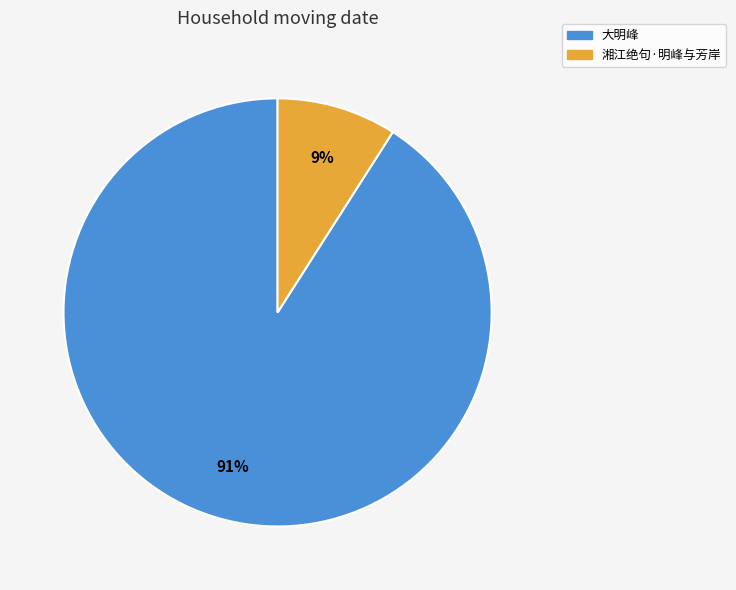

Which has a higher value, 大明峰 or 湘江绝句·明峰与芳岸?

大明峰